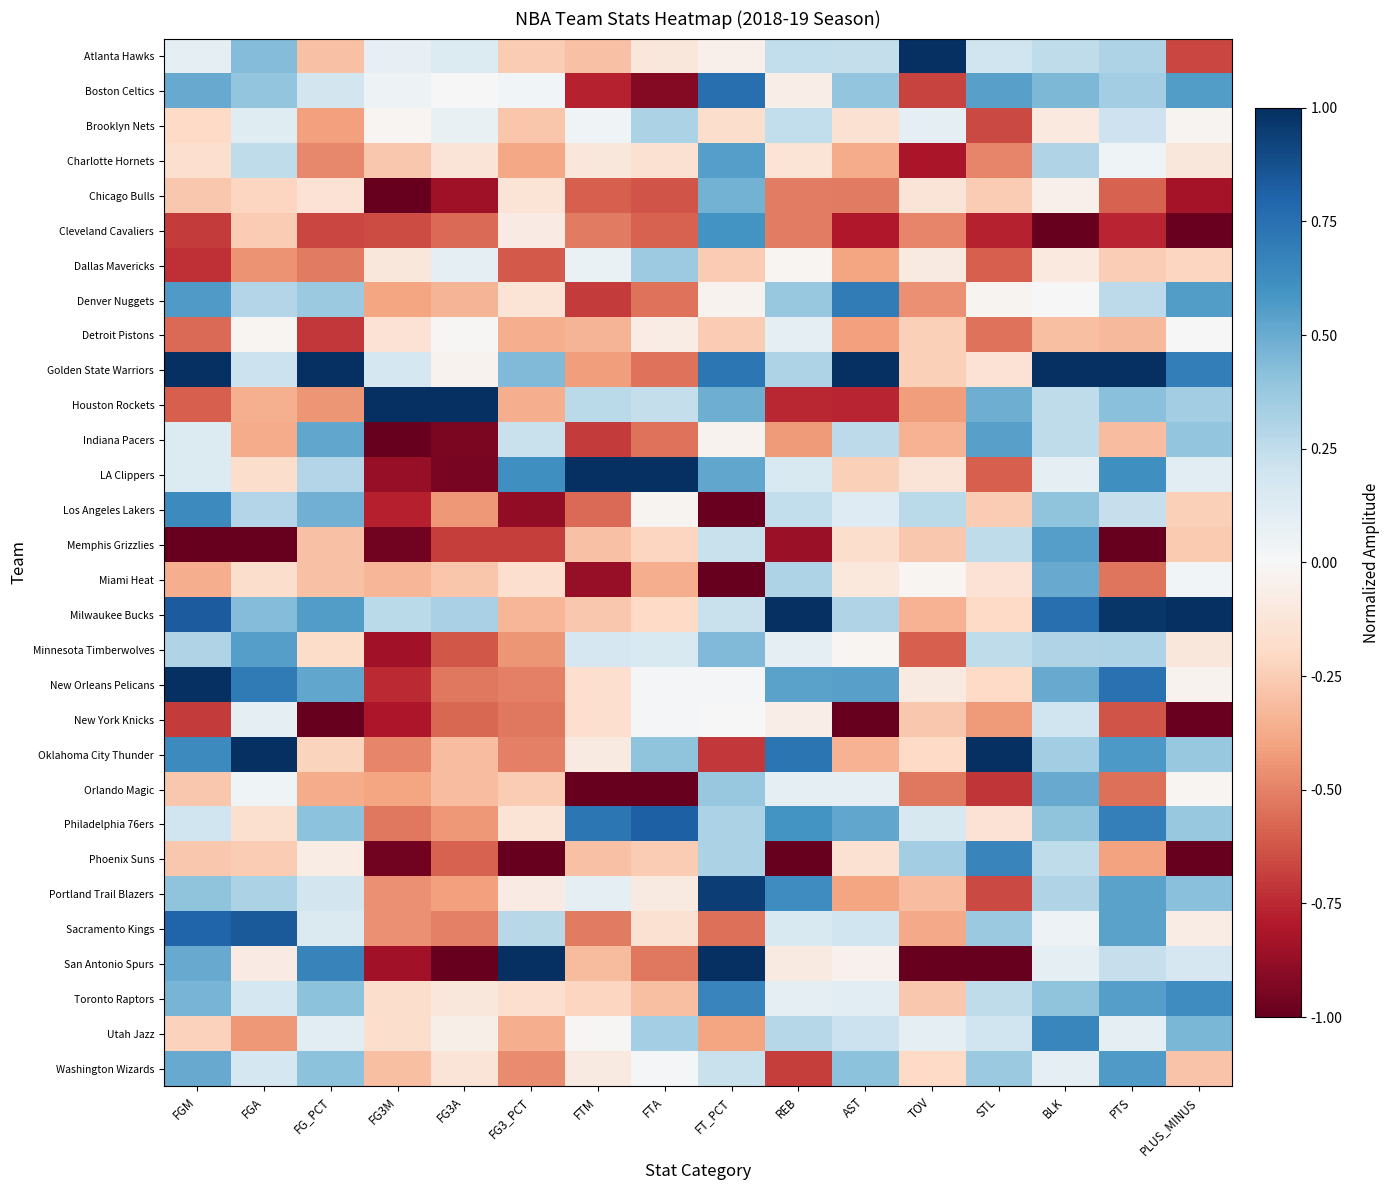

Which series changed the most between TOV and BLK?

Golden State Warriors